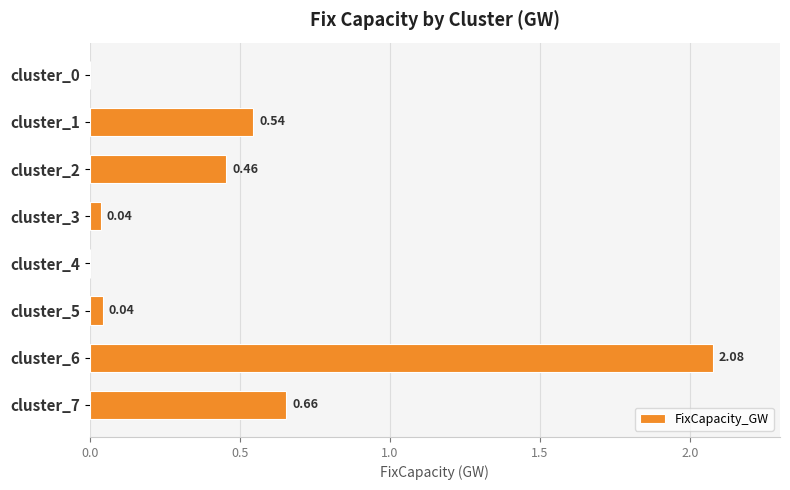

Which has a higher value, cluster_0 or cluster_1?

cluster_1